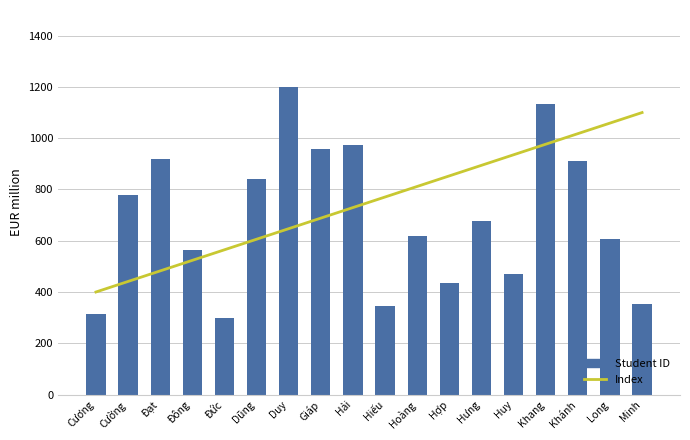

How many groups of bars are there?

18